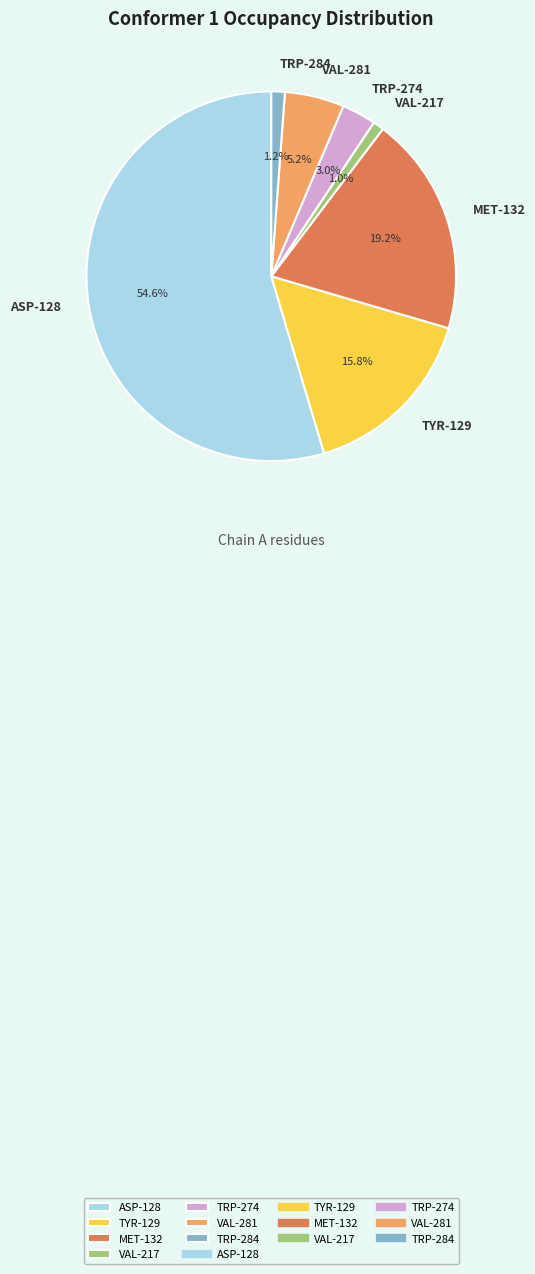

Is the sum of TYR-129 and VAL-281 greater than half?

No